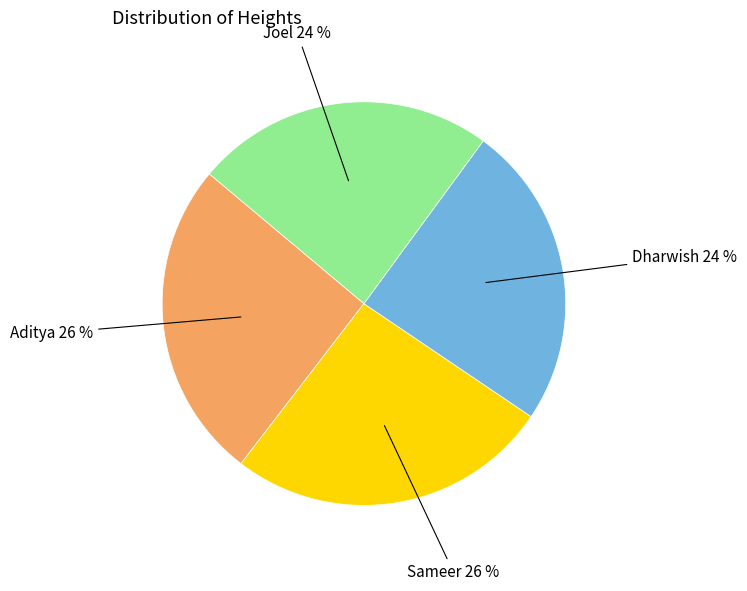

To the nearest percent, what is the difference between the largest and smallest slice percentages?

2%